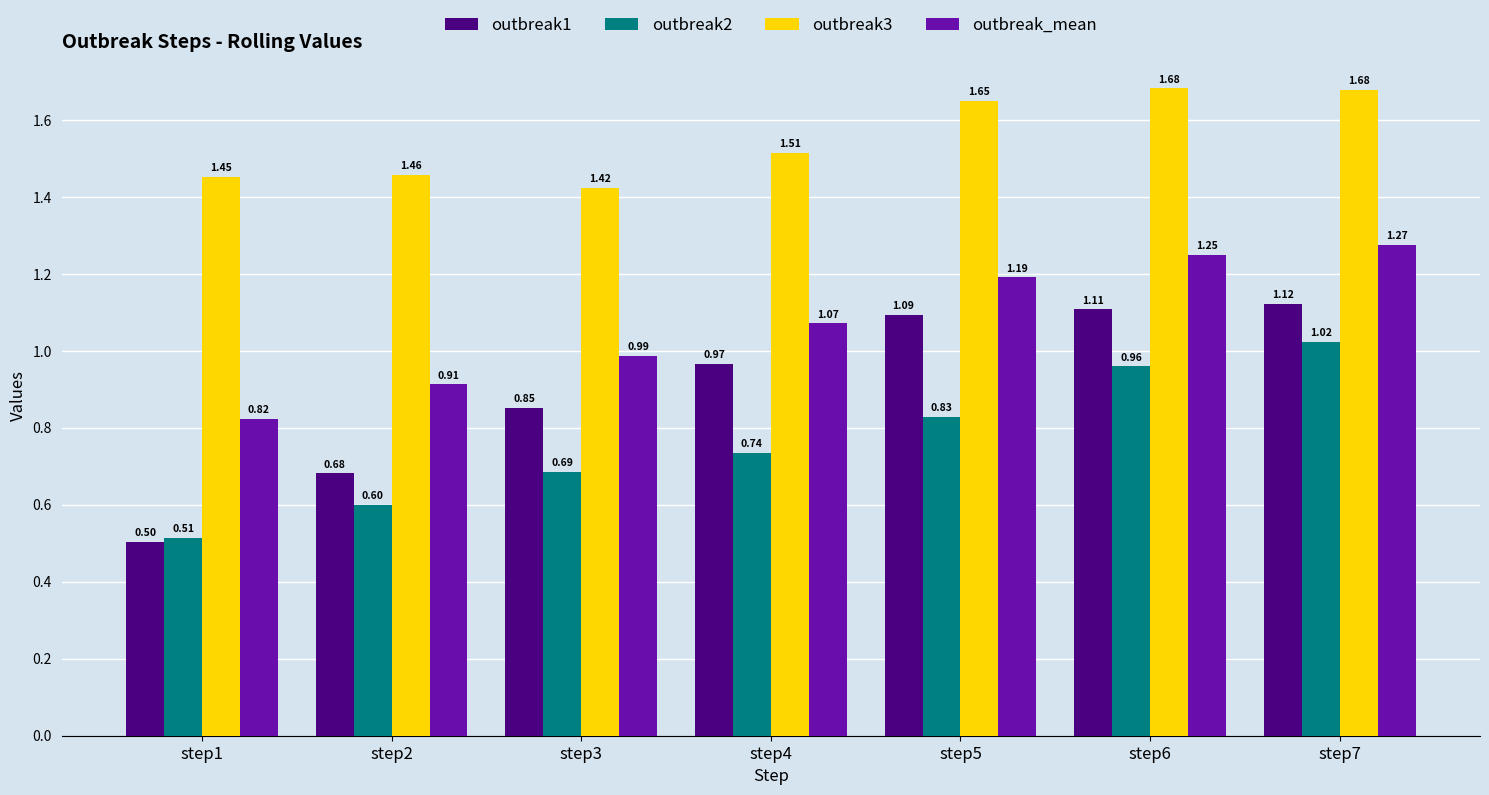

At which category is the sum across all series the highest?

step7